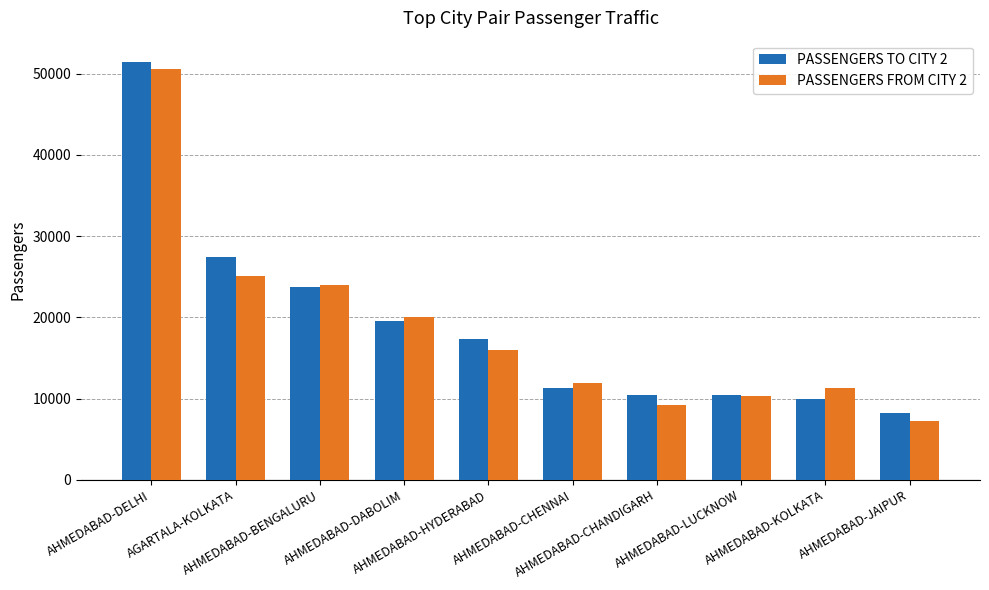

What is the lowest value of the PASSENGERS FROM CITY 2 series?

7234